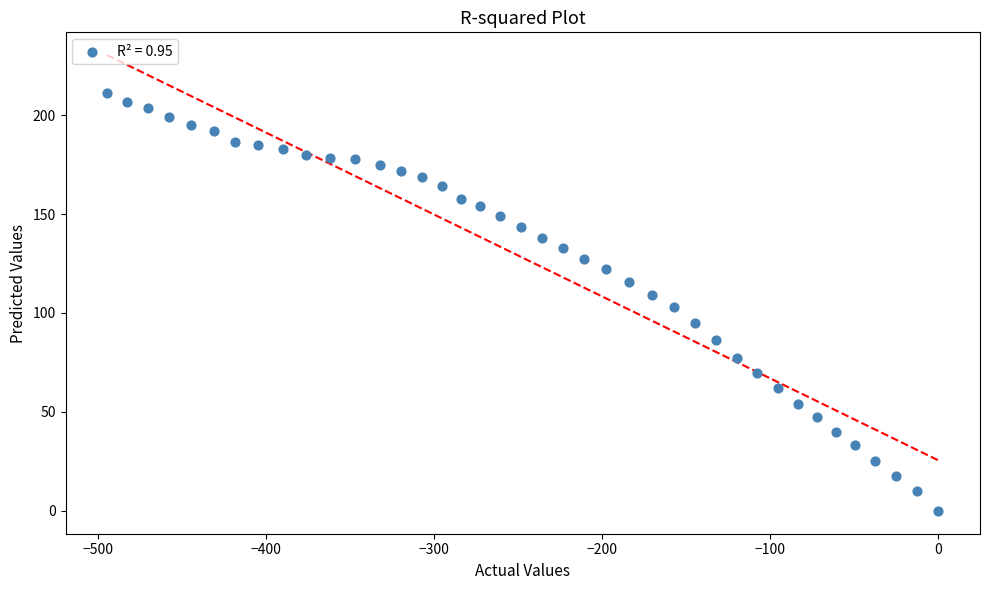

What is the range of X values (max minus min)?

494.6